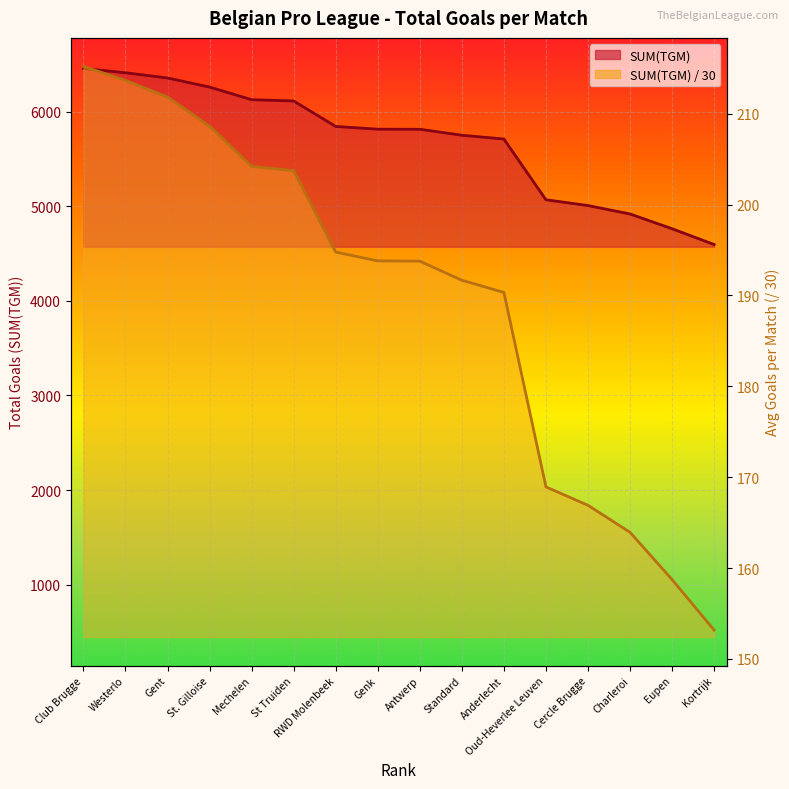

How many values in the SUM(TGM) series exceed 5814?

7